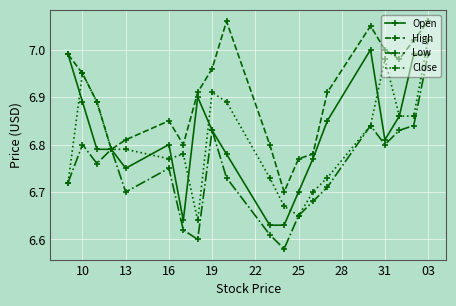

Which series has the widest spread of values?

Low